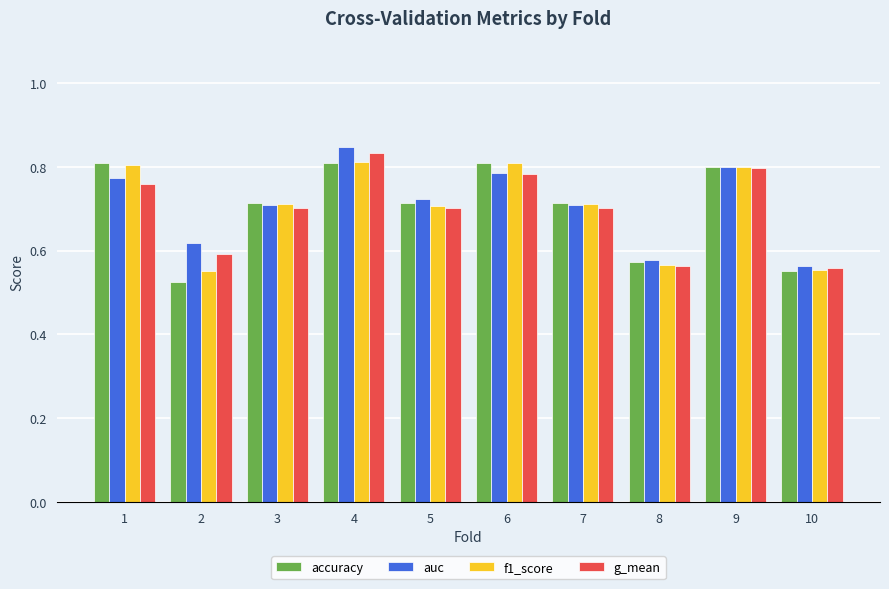

Is it true that g_mean equals 1.0 at 2?

False